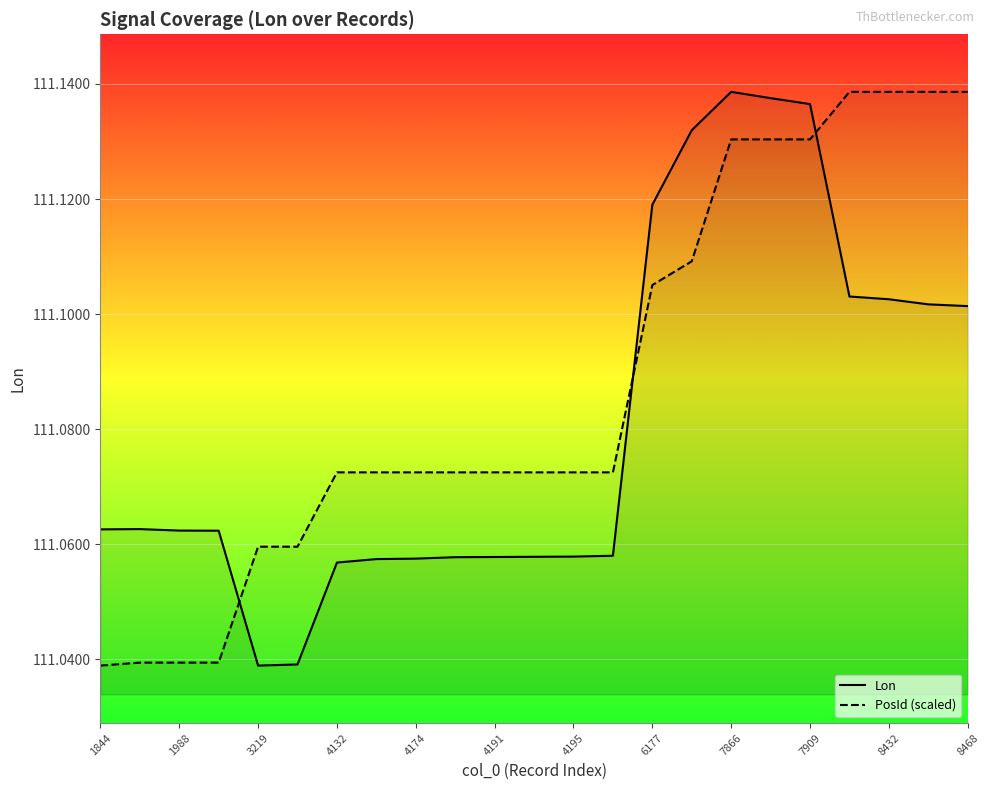

List the series in order of their overall mean, highest first.

PosId (scaled), Lon